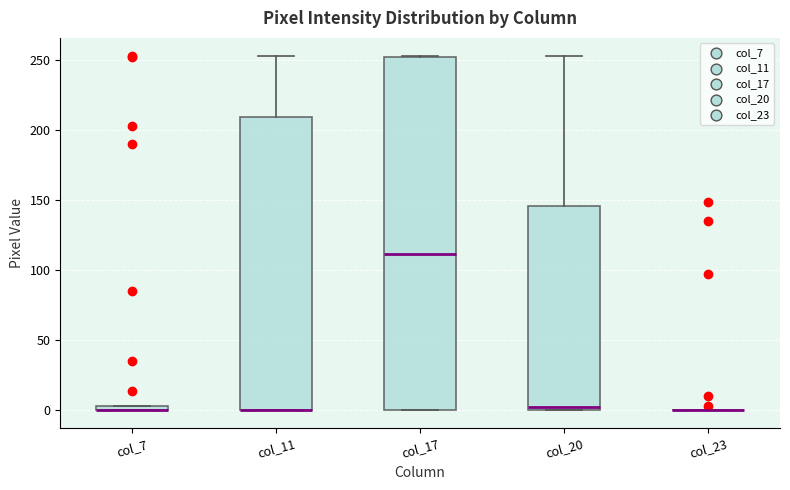

Where does the upper whisker of the box for col_20 end on the y-axis? The values are not printed on the chart, so give them approximately, as read against the axis.

255